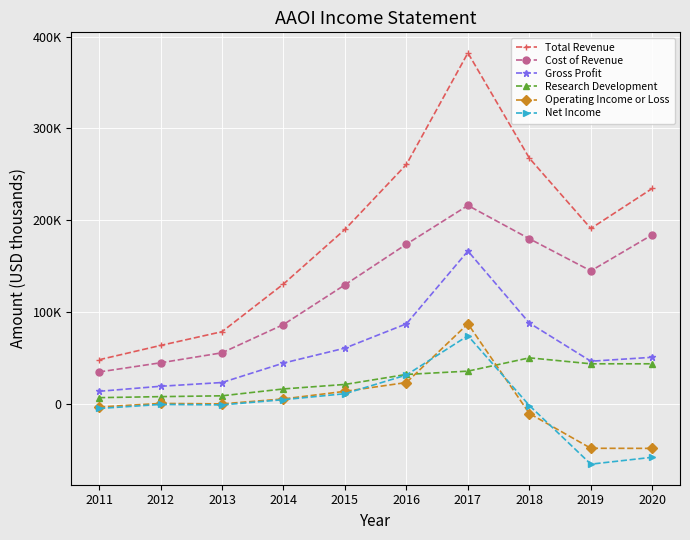

What is the average value of the Gross Profit series?

59780